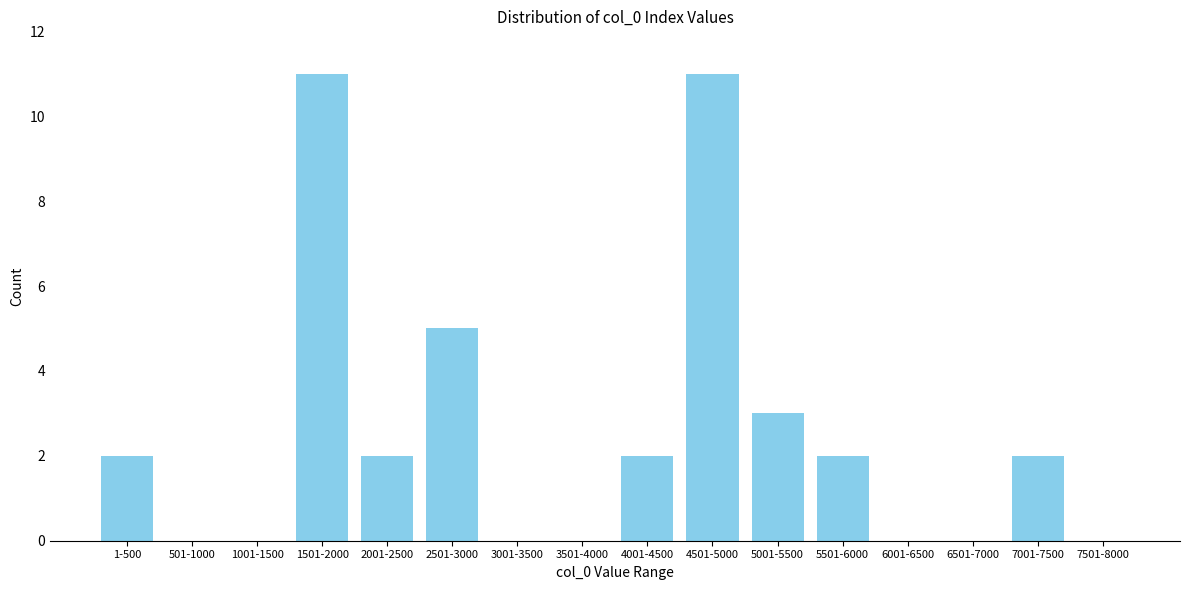

Reading left to right, extract all data points from this chart.

1-500=2	501-1000=0	1001-1500=0	1501-2000=11	2001-2500=2	2501-3000=5	3001-3500=0	3501-4000=0	4001-4500=2	4501-5000=11	5001-5500=3	5501-6000=2	6001-6500=0	6501-7000=0	7001-7500=2	7501-8000=0